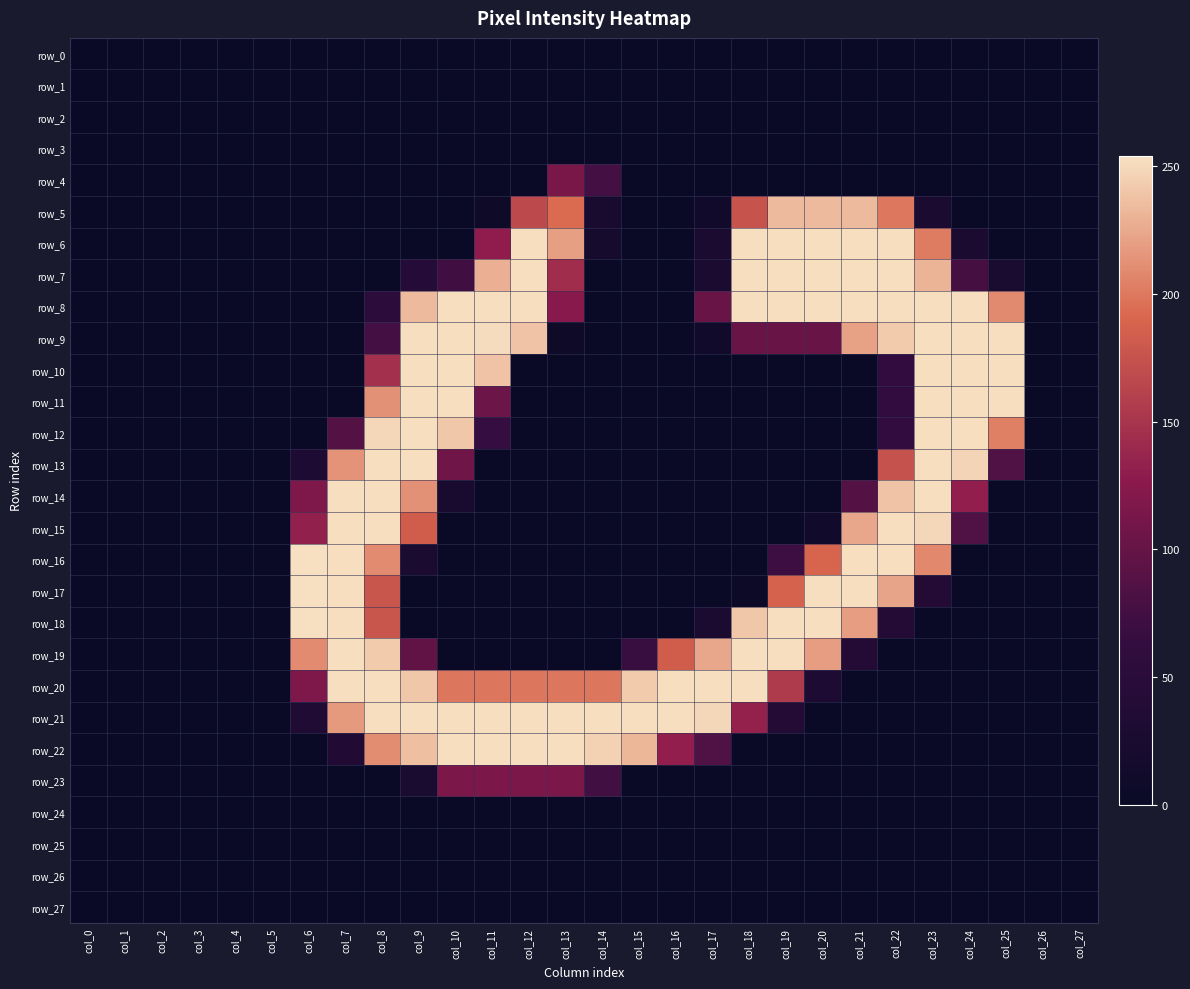

The value of row_23 at col_23 is 0. True or false?

True